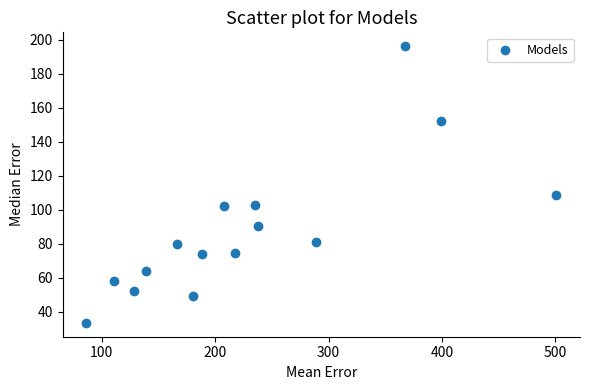

What is the range of X values (max minus min)?

414.7